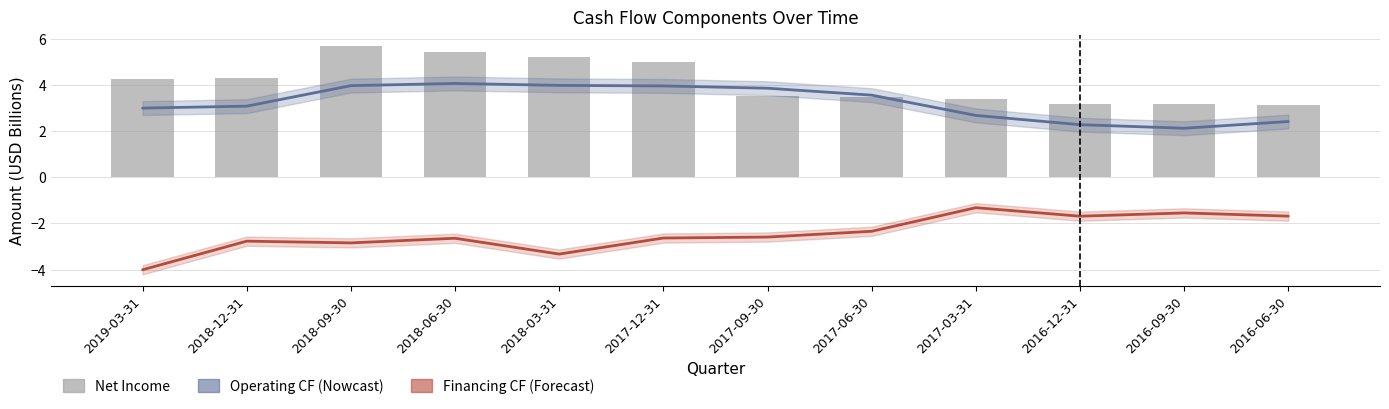

Reading left to right, what are all the values shown in this chart?

Operating Cash Flow: 2019-03-31=3.0	2018-12-31=3.1	2018-09-30=4.0	2018-06-30=4.1	2018-03-31=4.0	2017-12-31=4.0	2017-09-30=3.9	2017-06-30=3.6	2017-03-31=2.7	2016-12-31=2.3	2016-09-30=2.1	2016-06-30=2.4
Financing Cash Flow: 2019-03-31=-4.0	2018-12-31=-2.8	2018-09-30=-2.8	2018-06-30=-2.6	2018-03-31=-3.3	2017-12-31=-2.6	2017-09-30=-2.6	2017-06-30=-2.3	2017-03-31=-1.3	2016-12-31=-1.7	2016-09-30=-1.5	2016-06-30=-1.7
Net Income: 2019-03-31=4.3	2018-12-31=4.3	2018-09-30=5.7	2018-06-30=5.4	2018-03-31=5.2	2017-12-31=5.0	2017-09-30=3.5	2017-06-30=3.5	2017-03-31=3.4	2016-12-31=3.2	2016-09-30=3.2	2016-06-30=3.1